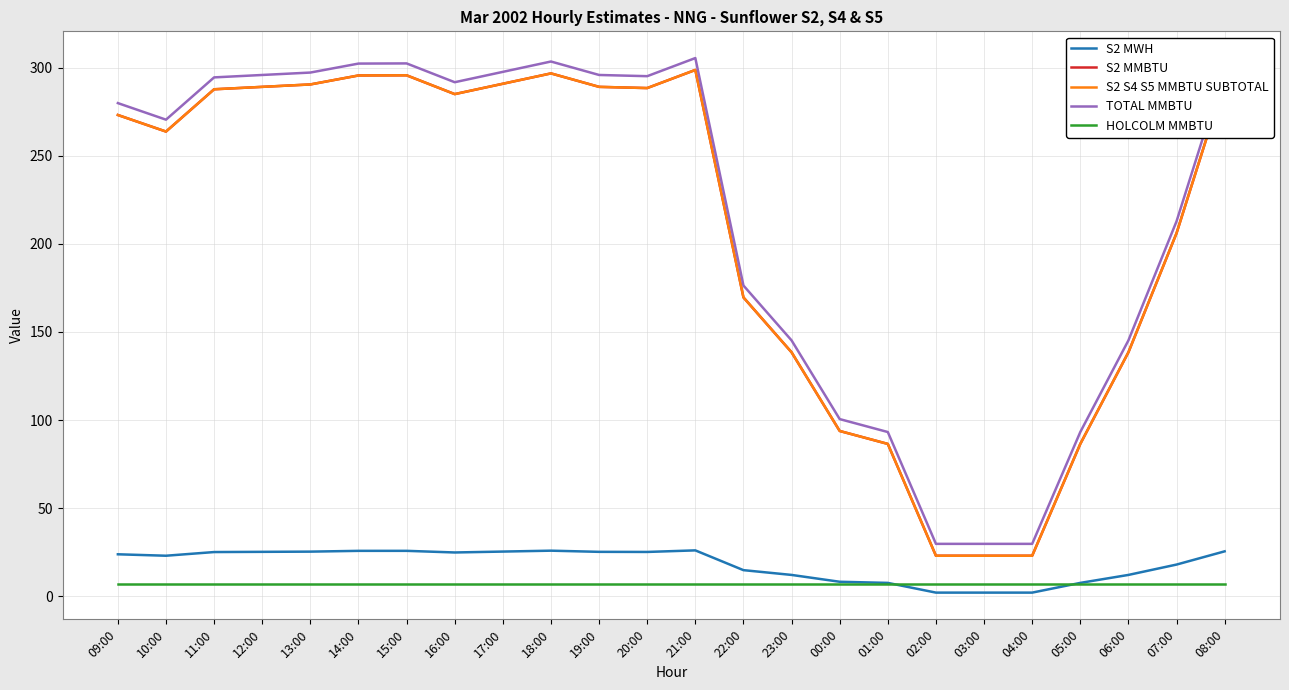

Is it true that TOTAL MMBTU equals 297.7 at 17:00?

True